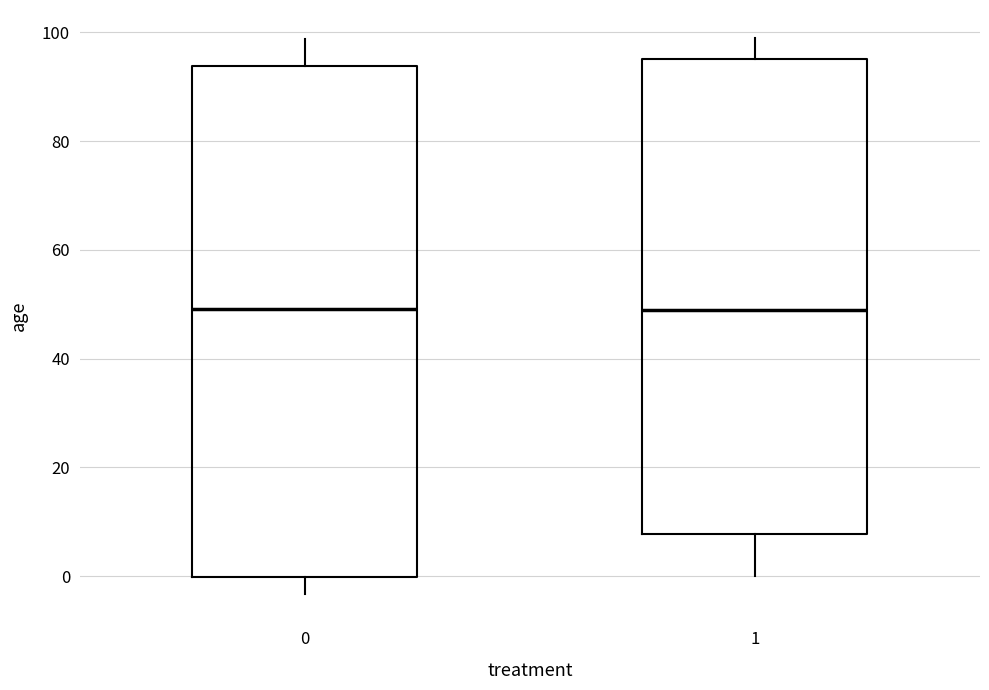

Reading left to right, transcribe this box plot: for each box, give where its median line is, the range the box spans, and where its two whiskers end, as read against the y-axis. The values are not printed on the chart, so give them approximately, as read against the axis.

0: median 50, box 0 to 94, whiskers -4 to 98
1: median 48, box 8 to 96, whiskers 0 to 100